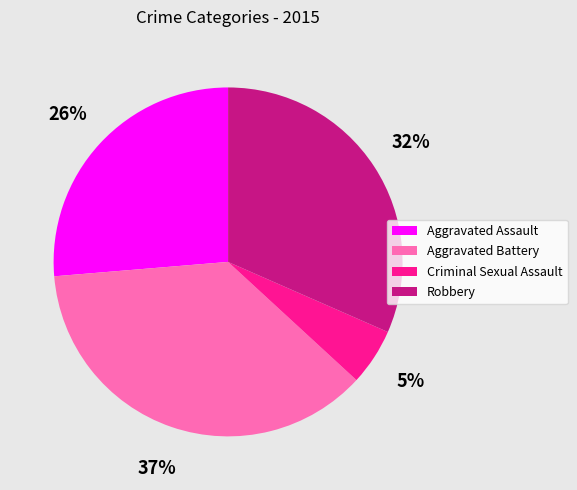

What is the largest slice in the pie chart?

Aggravated Battery